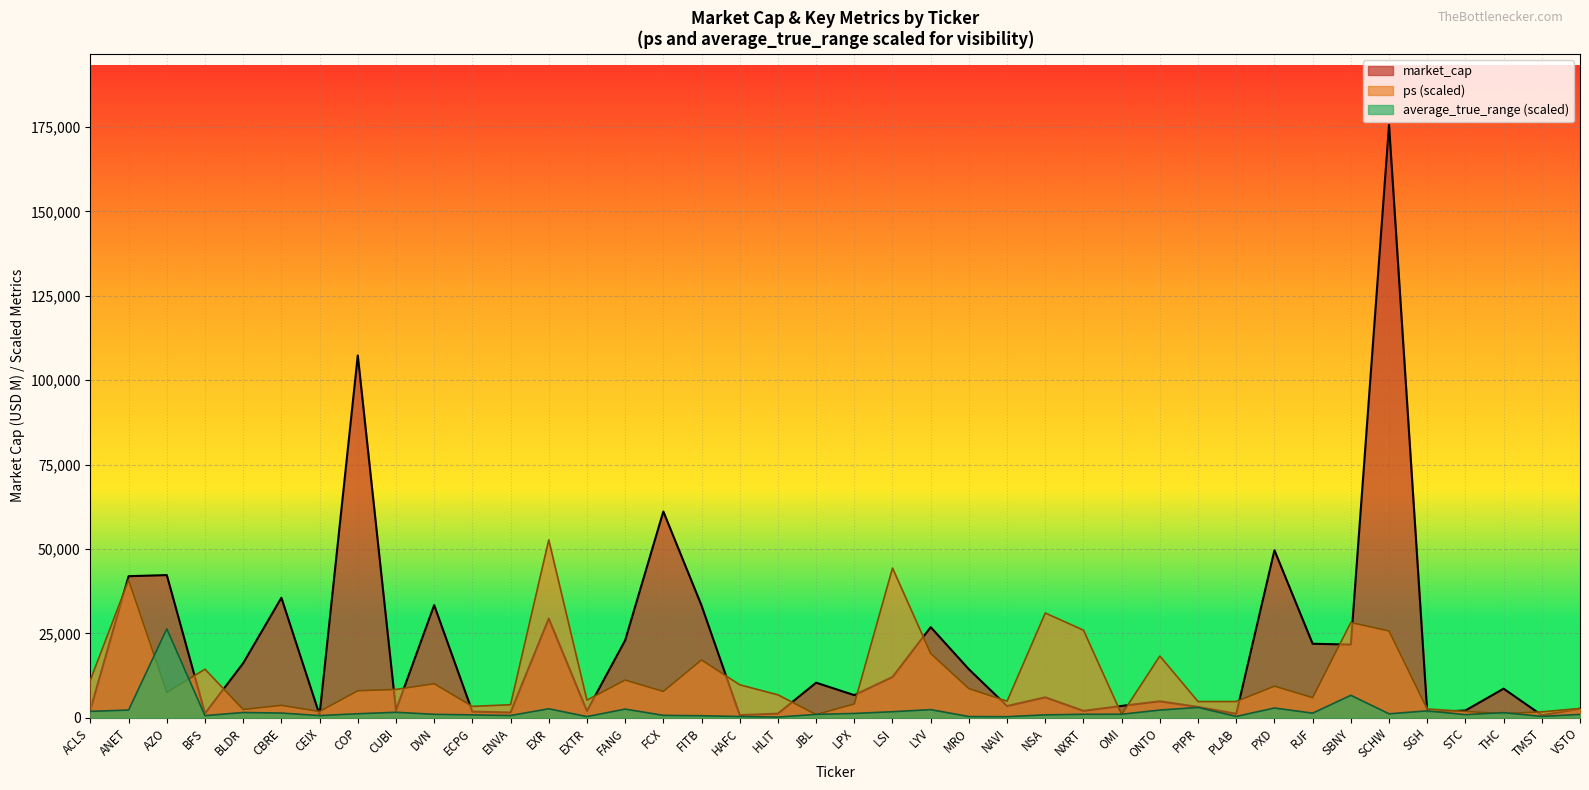

True or false: ps has a value of 2576.7 at CEIX.

False